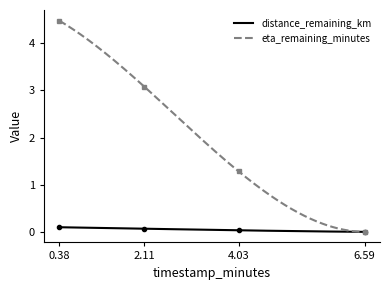

Where does the eta_remaining_minutes series first go above 3?

0.38